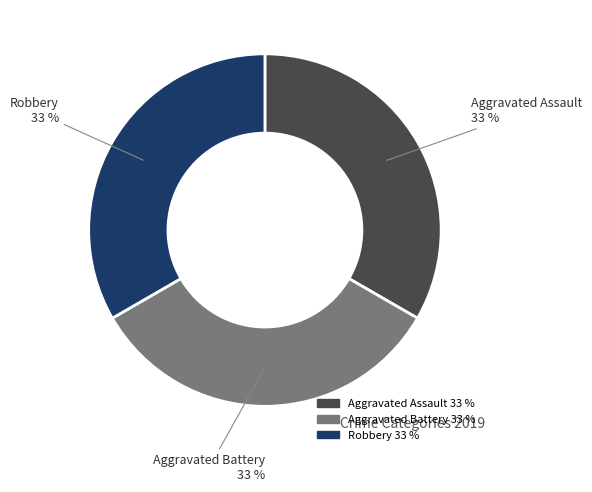

Is there any slice that represents more than half of the pie?

No